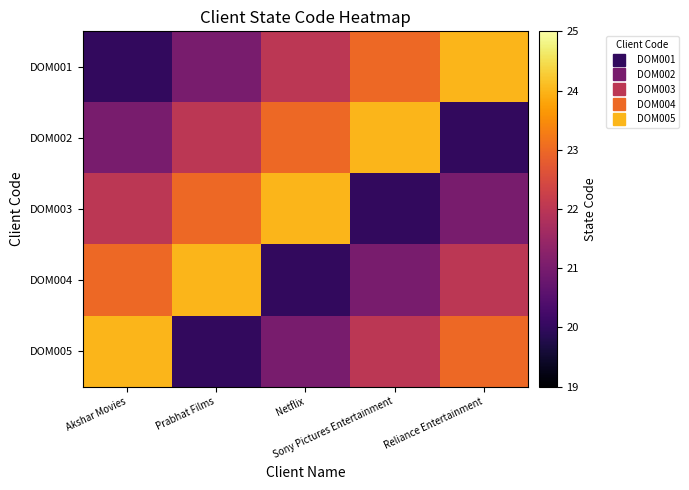

Which series changed the most between Akshar Movies and Netflix?

DOM004